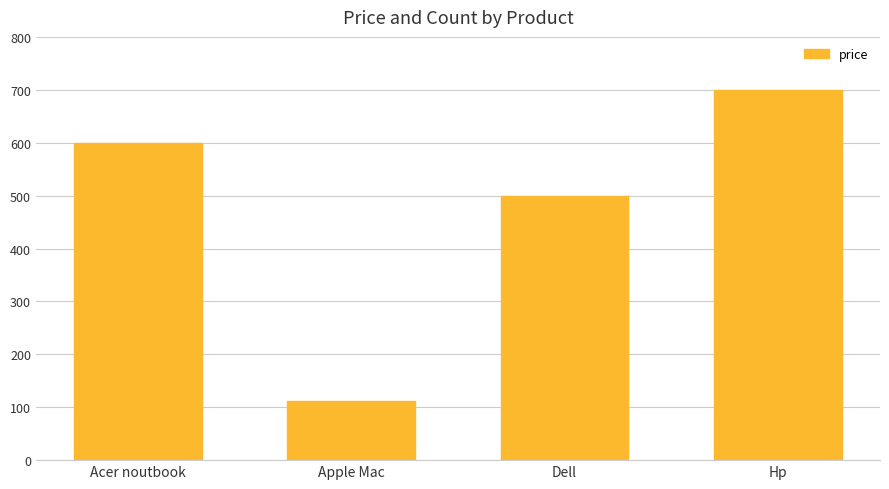

How many bars are there in total?

4